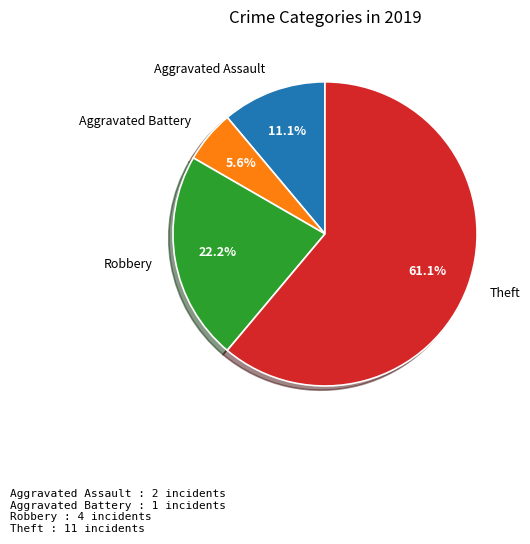

Combined, what portion of the pie is Aggravated Assault and Theft?

72.2%